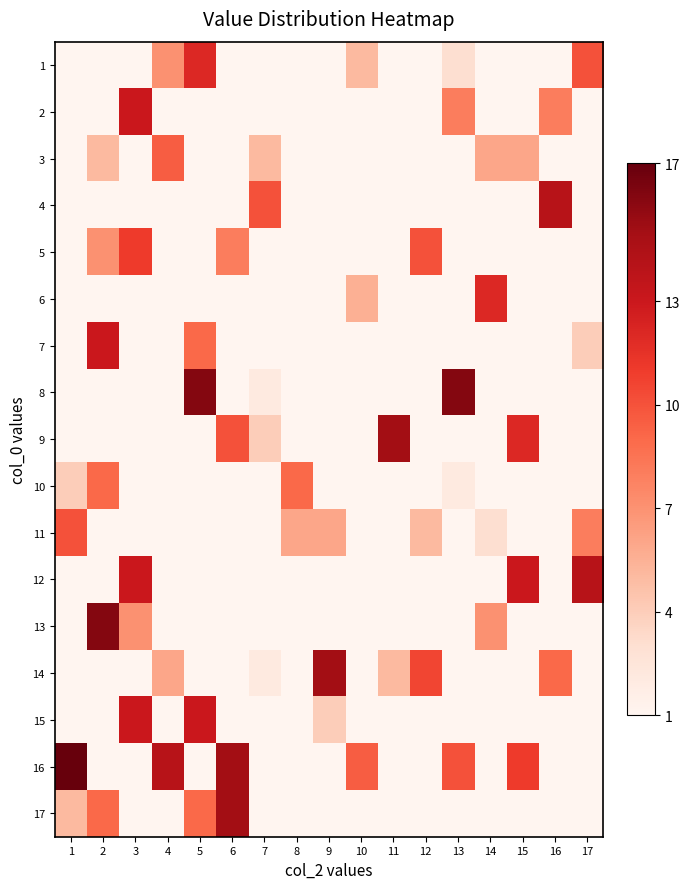

Which series has the largest total across all categories?

16